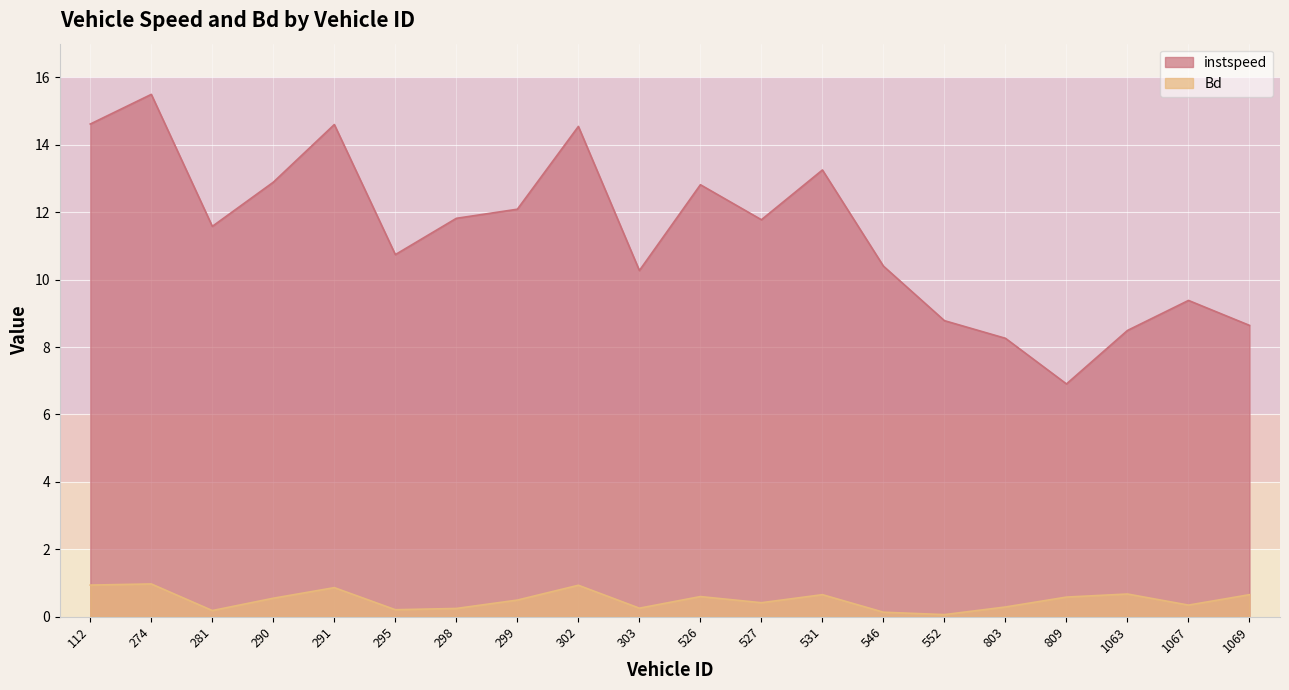

Which series has the widest spread of values?

instspeed